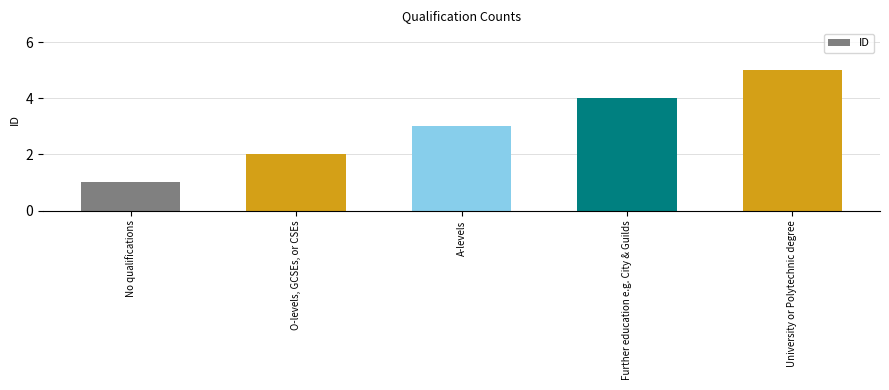

True or false: the data shows 2 at O-levels, GCSEs, or CSEs.

True